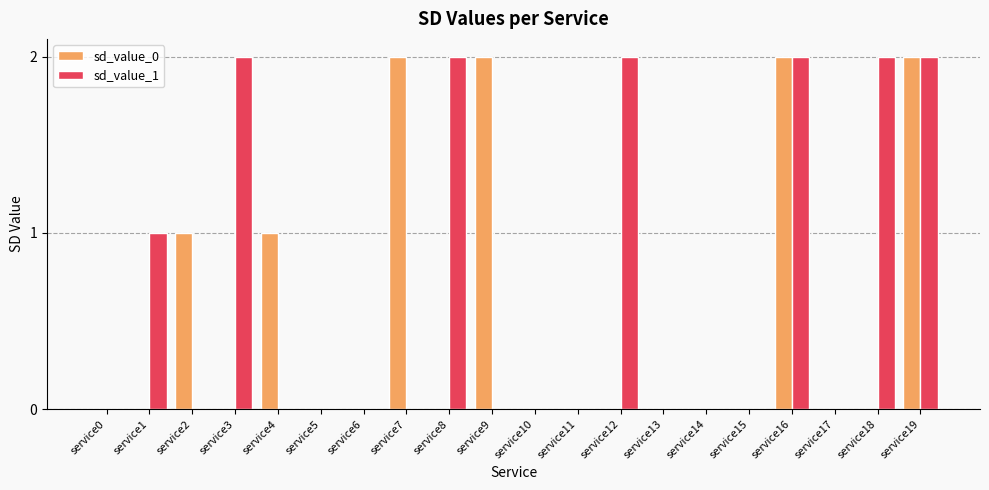

The sd_value_1 series shows -1 at service13. True or false?

False